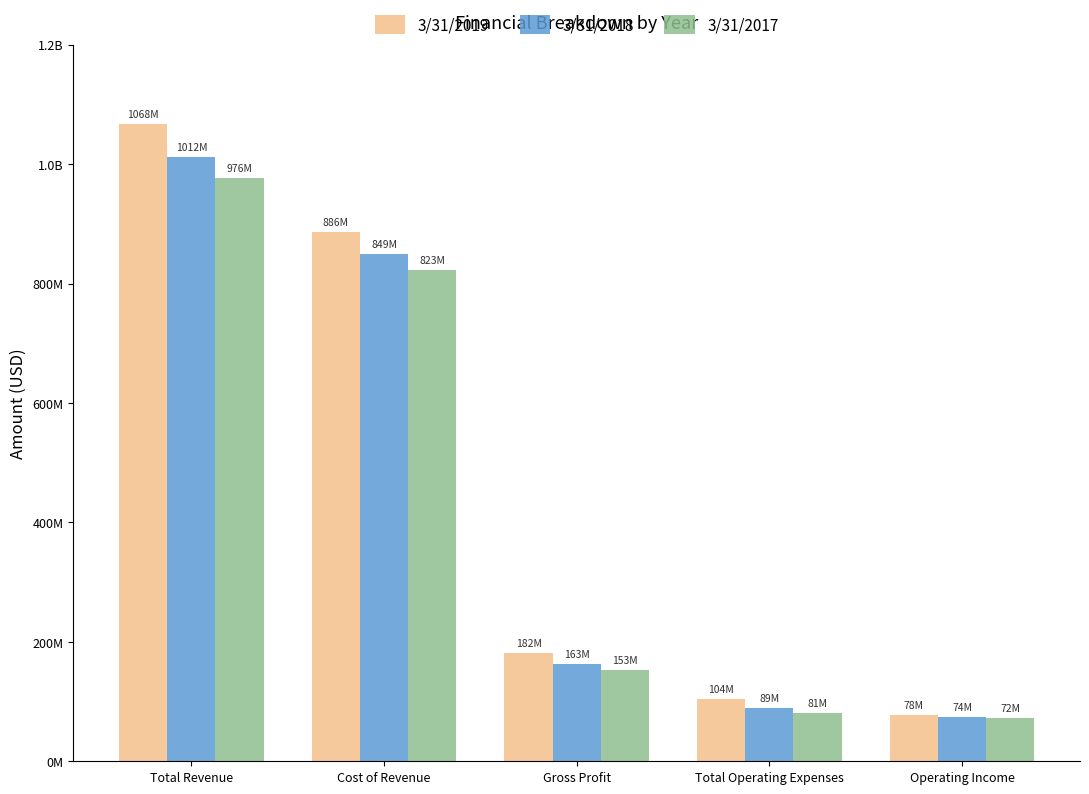

What are all the series names shown in the legend?

3/31/2019, 3/31/2018, 3/31/2017